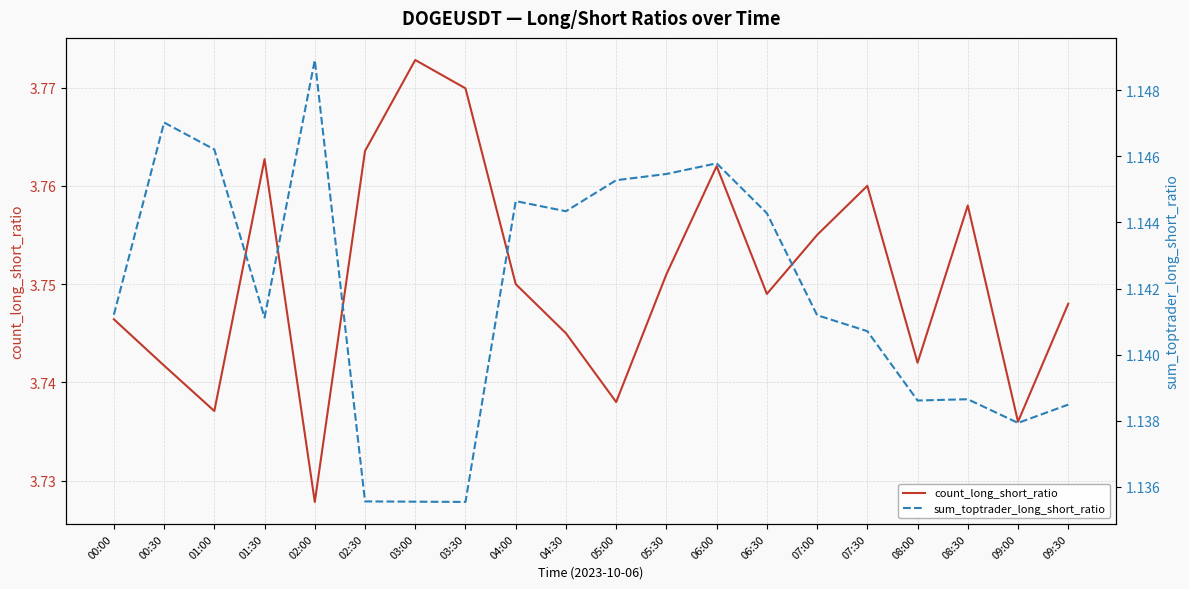

How many lines are shown in the chart?

2